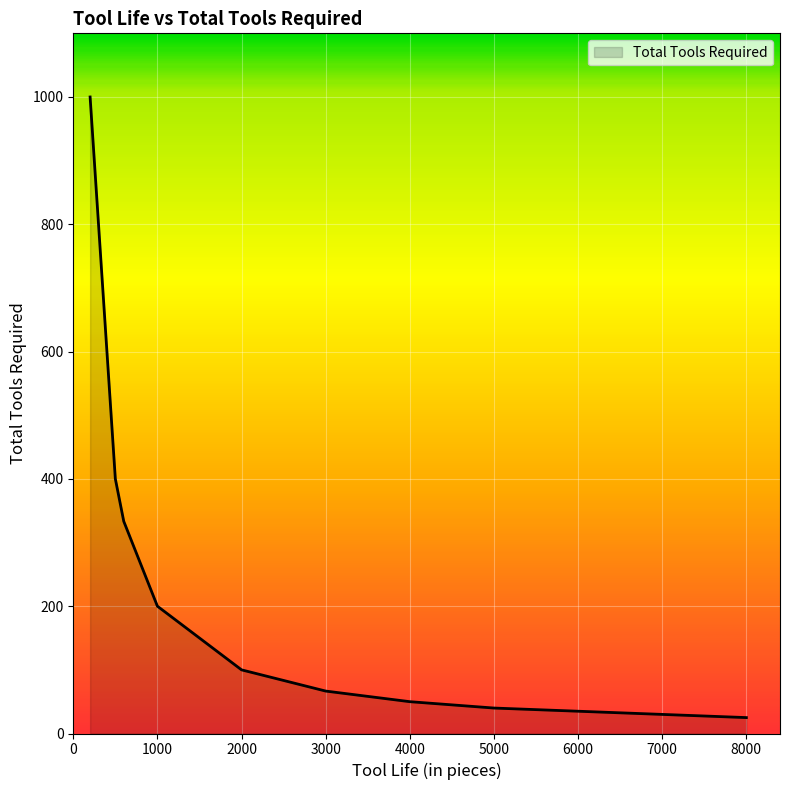

How many series are shown in this chart?

1